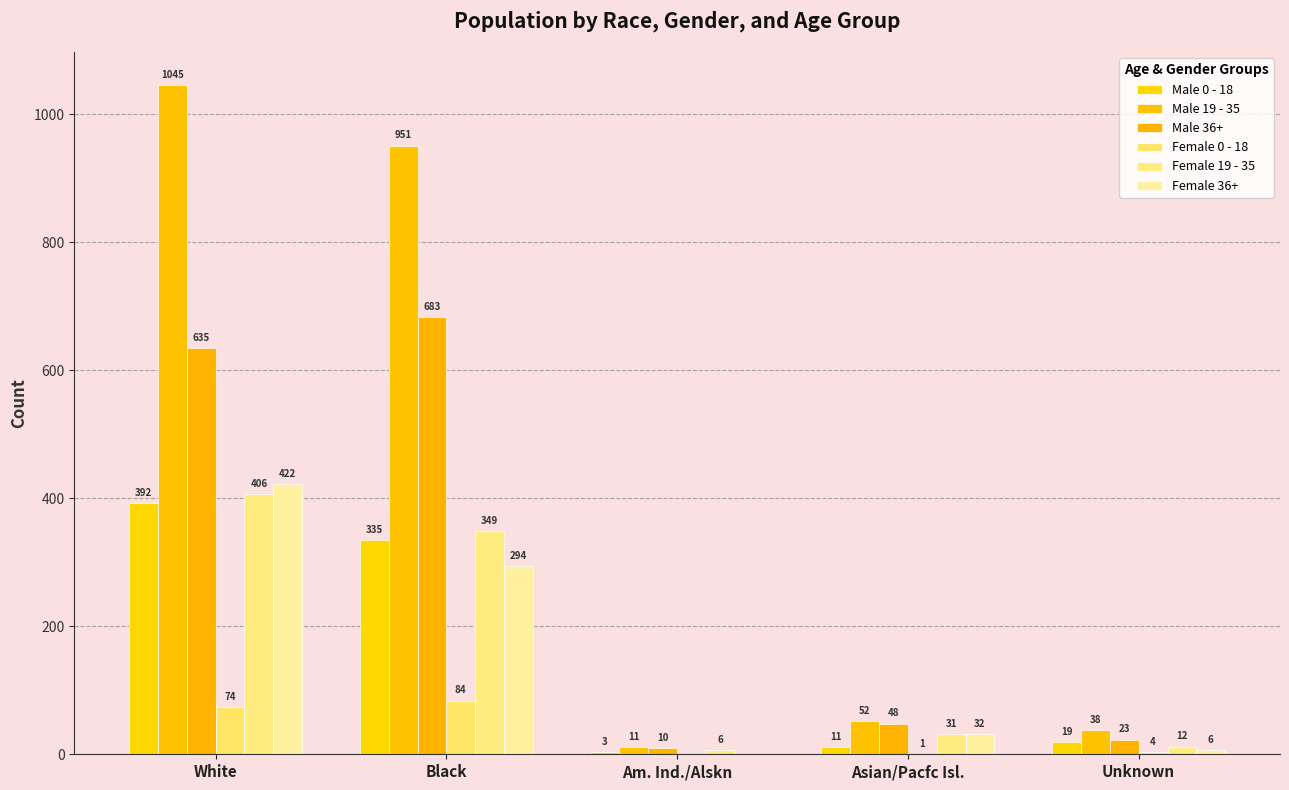

Which series has the largest total across all categories?

Male 19 - 35